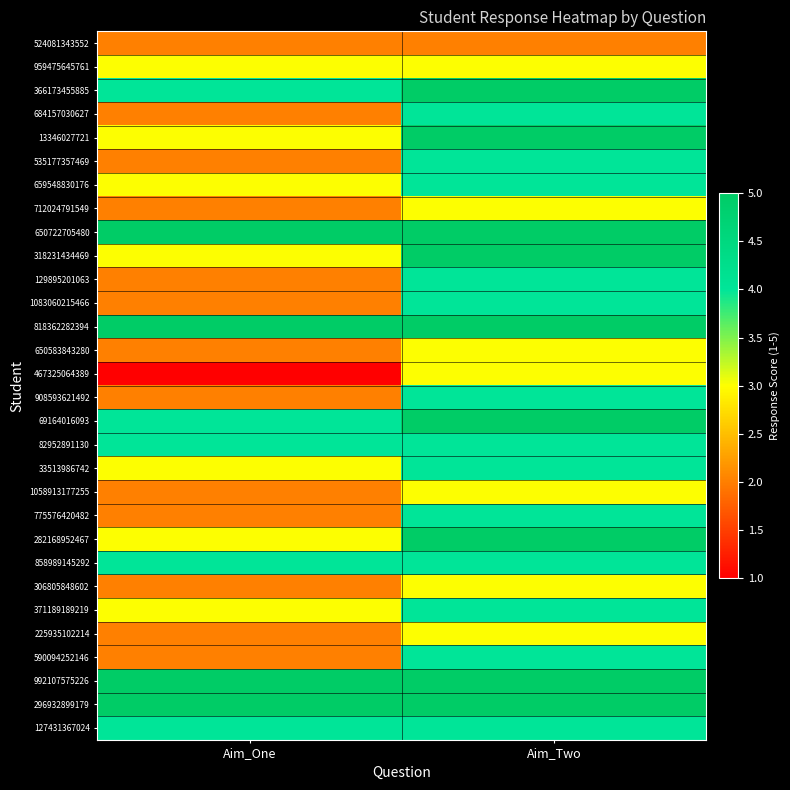

Reading right to left, extract all data points from this chart.

524081343552: Aim_Two=2	Aim_One=2
959475645761: Aim_Two=3	Aim_One=3
366173455885: Aim_Two=5	Aim_One=4
684157030627: Aim_Two=4	Aim_One=2
13346027721: Aim_Two=5	Aim_One=3
535177357469: Aim_Two=4	Aim_One=2
659548830176: Aim_Two=4	Aim_One=3
712024791549: Aim_Two=3	Aim_One=2
650722705480: Aim_Two=5	Aim_One=5
318231434469: Aim_Two=5	Aim_One=3
129895201063: Aim_Two=4	Aim_One=2
1083060215466: Aim_Two=4	Aim_One=2
818362282394: Aim_Two=5	Aim_One=5
650583843280: Aim_Two=3	Aim_One=2
467325064389: Aim_Two=3	Aim_One=1
908593621492: Aim_Two=4	Aim_One=2
69164016093: Aim_Two=5	Aim_One=4
82952891130: Aim_Two=4	Aim_One=4
33513986742: Aim_Two=4	Aim_One=3
1058913177255: Aim_Two=3	Aim_One=2
775576420482: Aim_Two=4	Aim_One=2
282168952467: Aim_Two=5	Aim_One=3
858989145292: Aim_Two=4	Aim_One=4
306805848602: Aim_Two=3	Aim_One=2
371189189219: Aim_Two=4	Aim_One=3
225935102214: Aim_Two=3	Aim_One=2
590094252146: Aim_Two=4	Aim_One=2
992107575226: Aim_Two=5	Aim_One=5
296932899179: Aim_Two=5	Aim_One=5
127431367024: Aim_Two=4	Aim_One=4